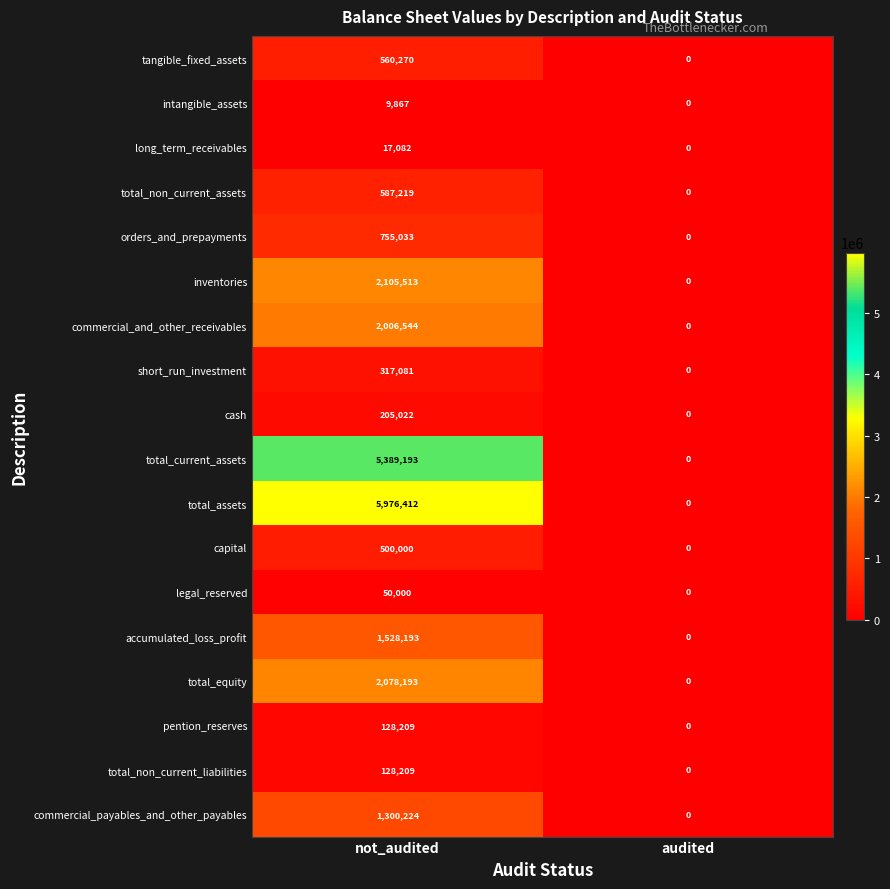

What is the sum of the commercial_and_other_receivables values at not_audited and audited?

2006544